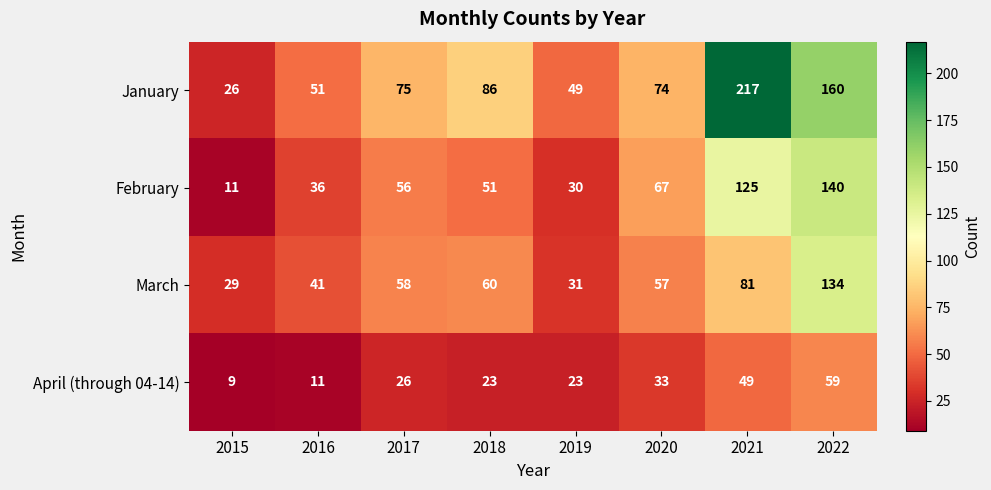

Which series has the widest spread of values?

January